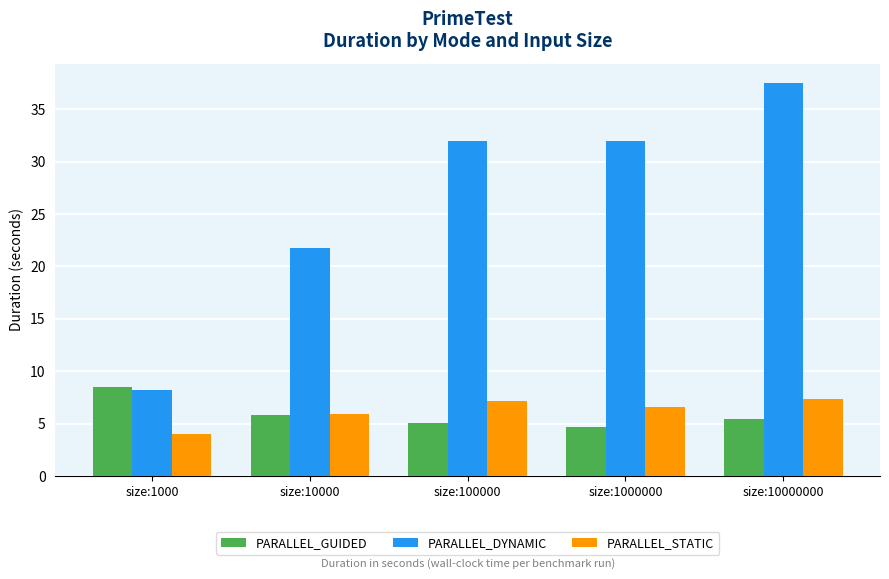

What is the approximate value of PARALLEL_GUIDED at size:1000?

8.5